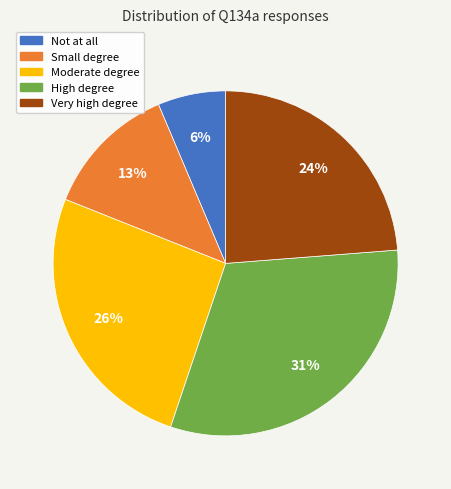

What is the ratio of the value at Moderate degree to the value at Very high degree?

1.1